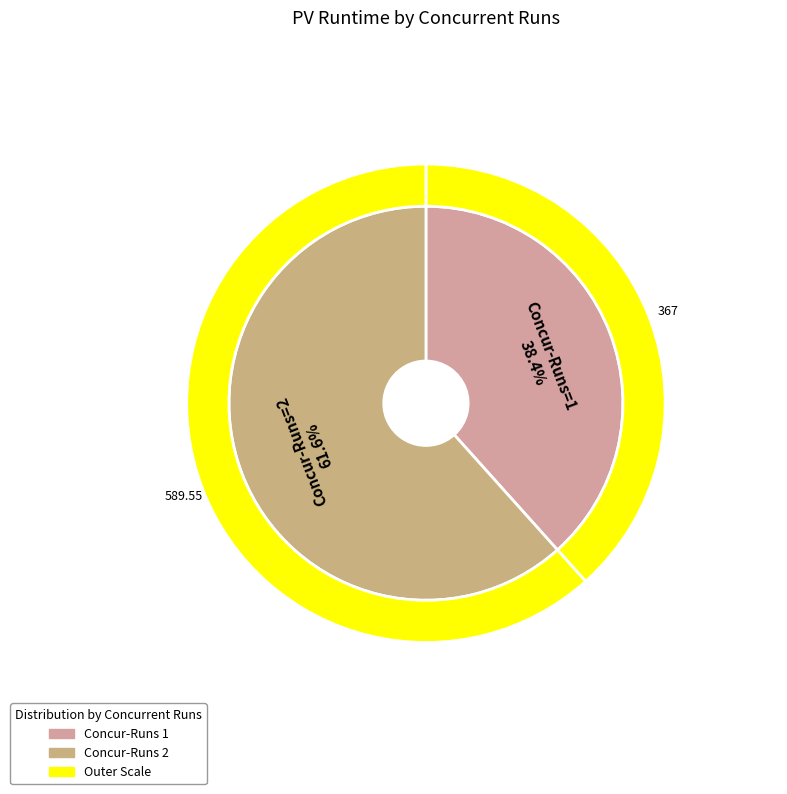

What is the smallest slice in the pie chart?

1